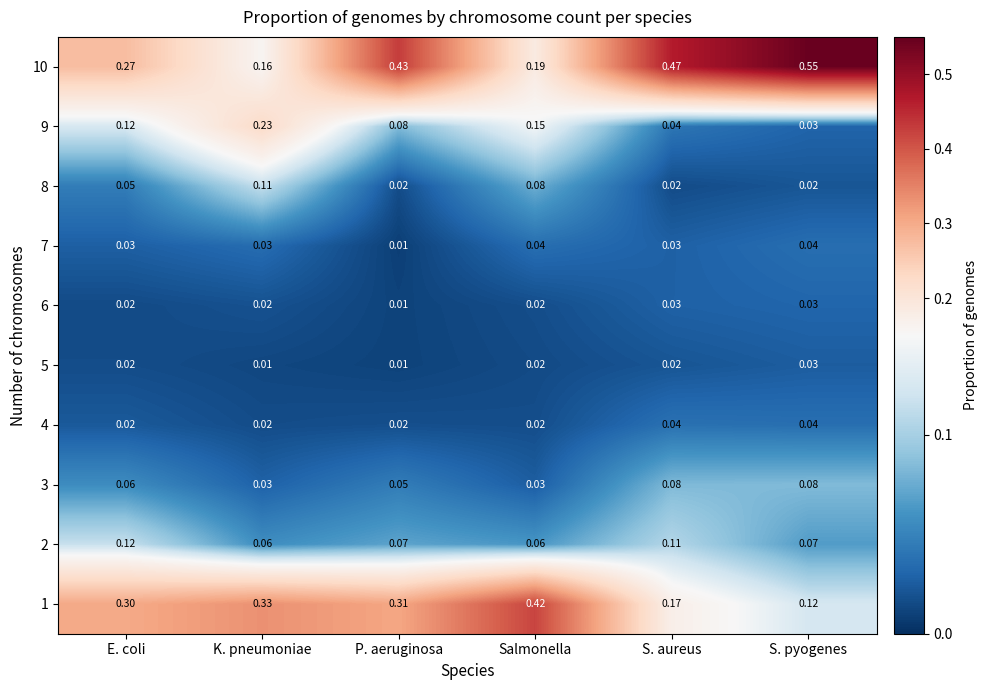

Where is 9 nearest to the value 0?

S. pyogenes